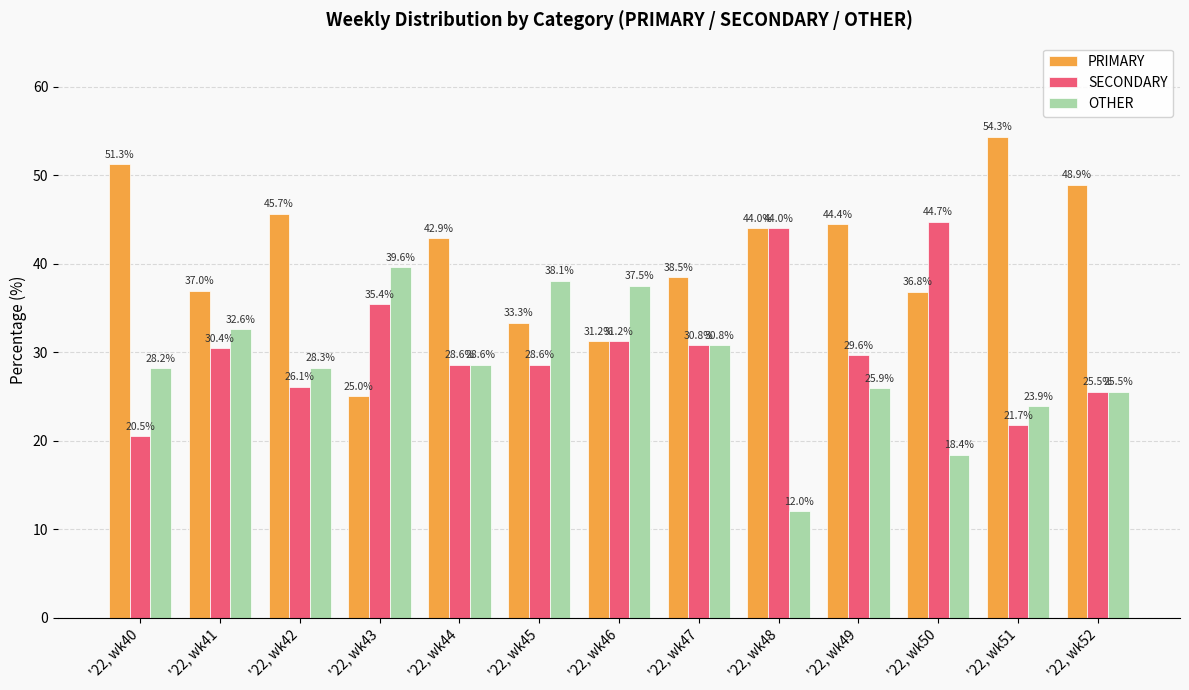

What is the average value of the OTHER series?

28.4